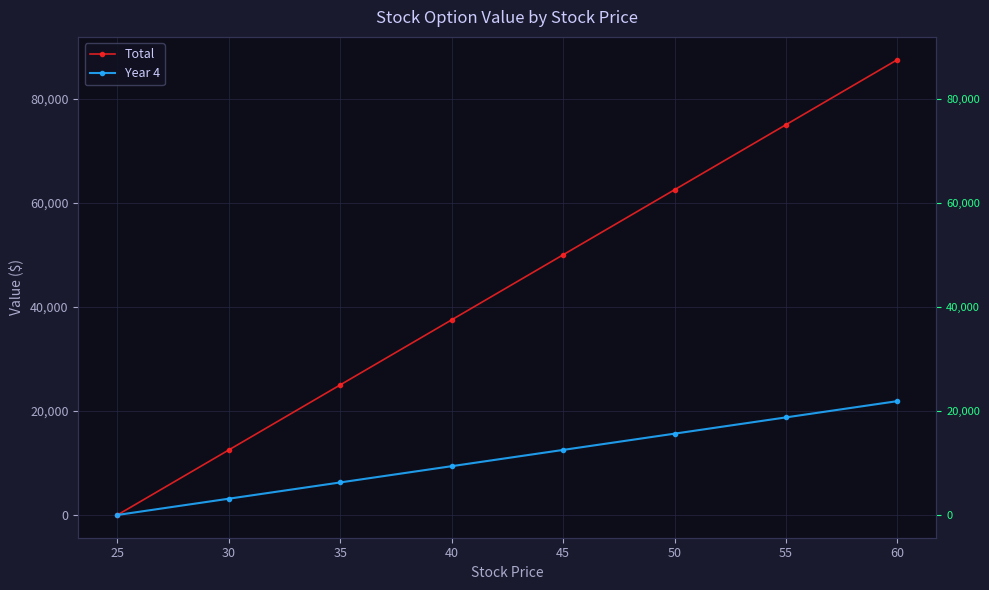

Reading left to right, list all the values displayed in this chart.

Total: 0	12500	25000	37500	50000	62500	75000	87500
Year 4: 0	3125	6250	9375	12500	15625	18750	21875